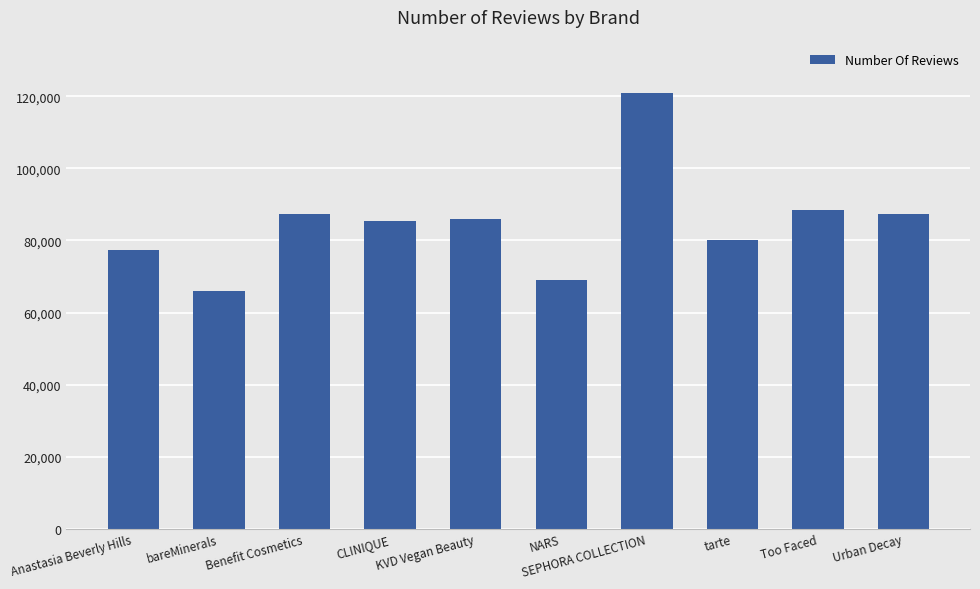

What is the label of the 3rd bar from the left?

Benefit Cosmetics